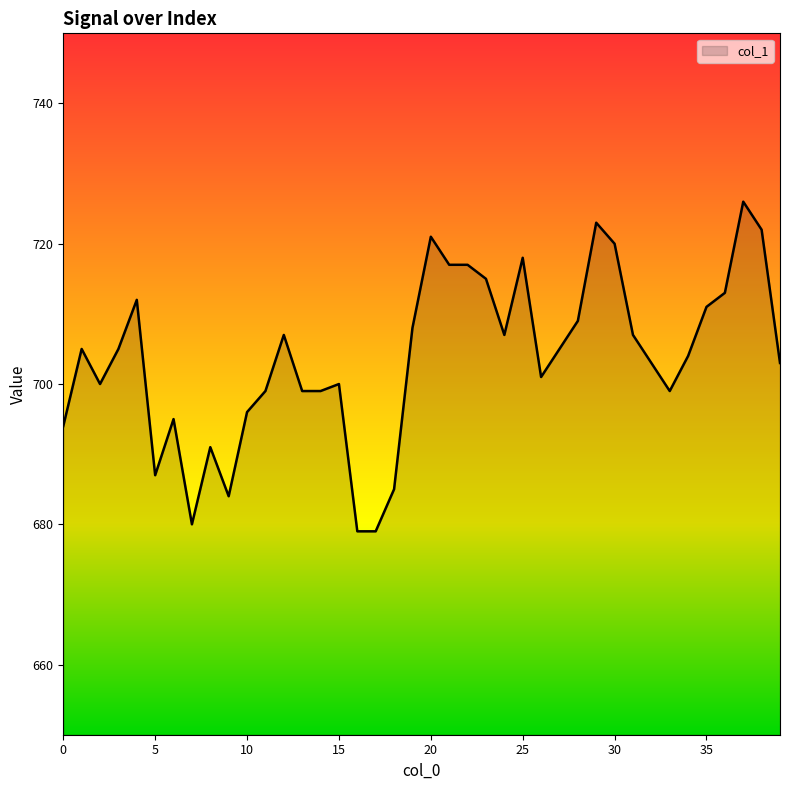

Reading right to left, transcribe all the data shown in this chart.

703	722	726	713	711	704	699	703	707	720	723	709	705	701	718	707	715	717	717	721	708	685	679	679	700	699	699	707	699	696	684	691	680	695	687	712	705	700	705	694